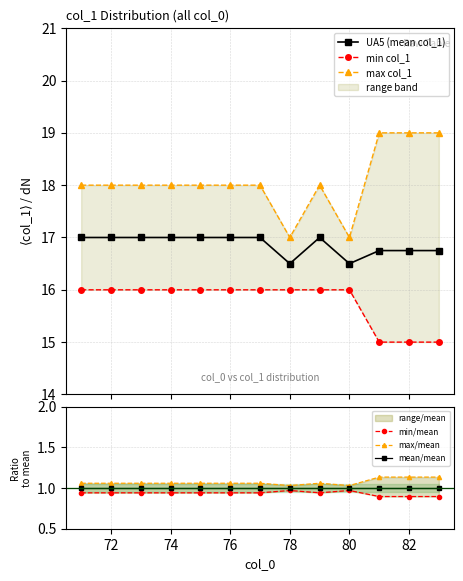

What is the difference between the maximum and second lowest values in the UA5 (mean col_1) series?

0.5